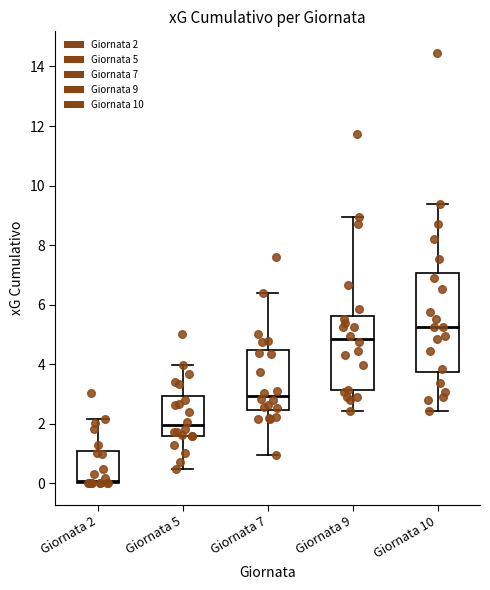

Comparing the boxes themselves (not the whiskers), which one is the tallest?

Giornata 10